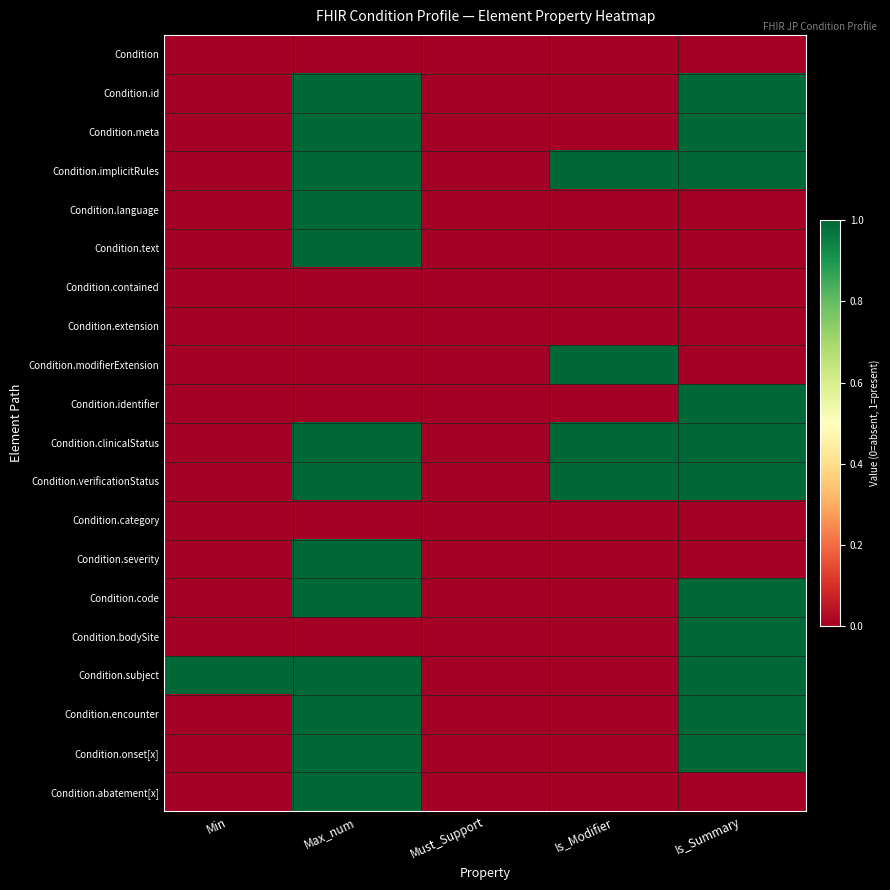

List the series in order of their peak value, highest first.

Condition.id, Condition.meta, Condition.implicitRules, Condition.language, Condition.text, Condition.modifierExtension, Condition.identifier, Condition.clinicalStatus, Condition.verificationStatus, Condition.severity, Condition.code, Condition.bodySite, Condition.subject, Condition.encounter, Condition.onset[x], Condition.abatement[x], Condition, Condition.contained, Condition.extension, Condition.category